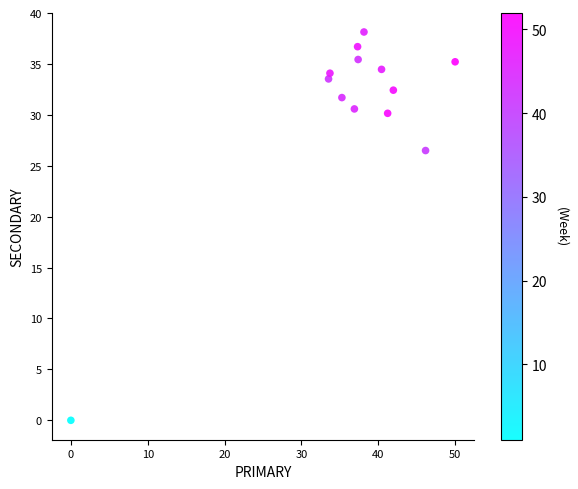

What Y value in the scatter plot is closest to 19?

26.5